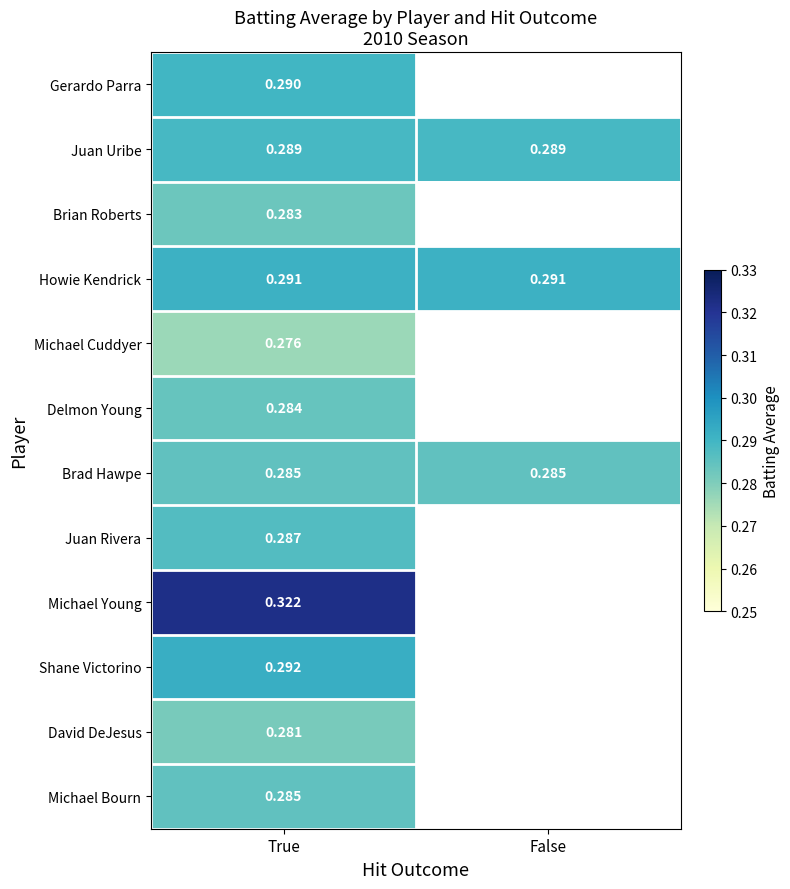

How many data points does each series have?

2